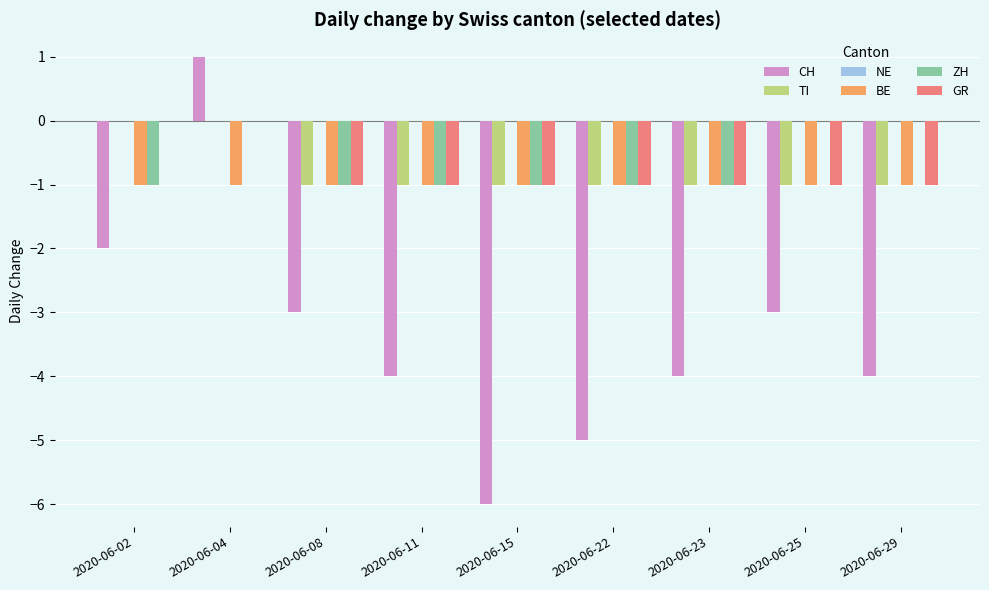

Is the value of BE at 2020-06-04 greater than the value of CH at 2020-06-25?

Yes